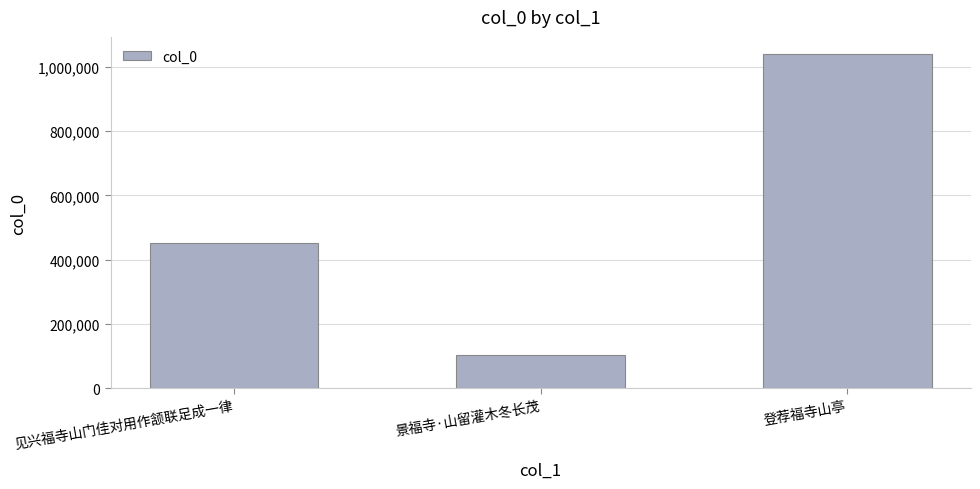

How many distinct data groups are displayed?

1